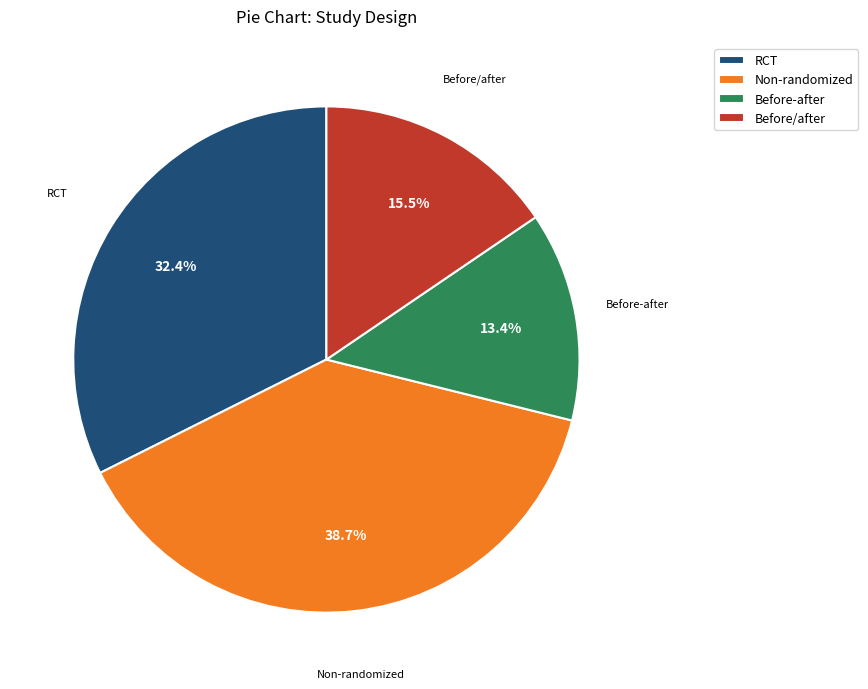

The Before-after slice represents 1% of the pie. True or false?

False